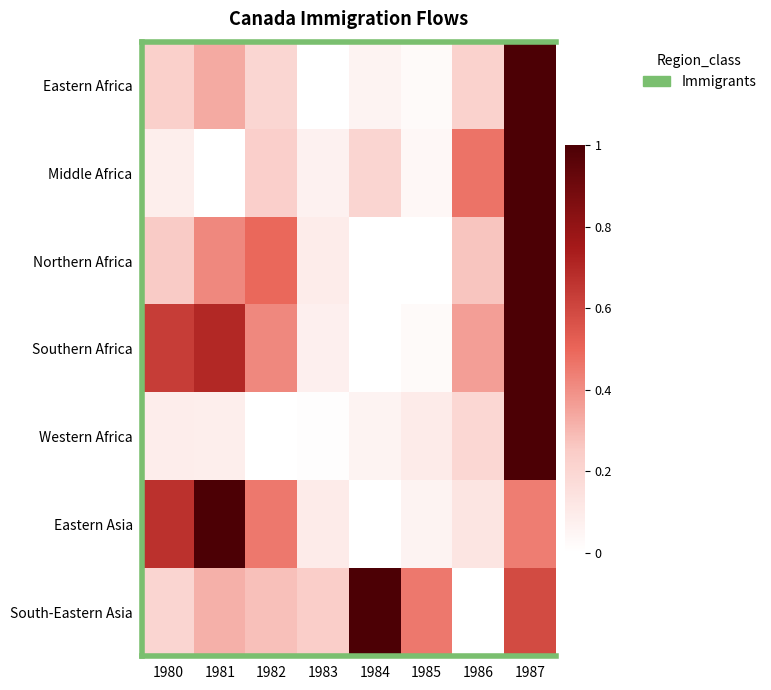

Which series changed the most between 1981 and 1985?

Eastern Asia